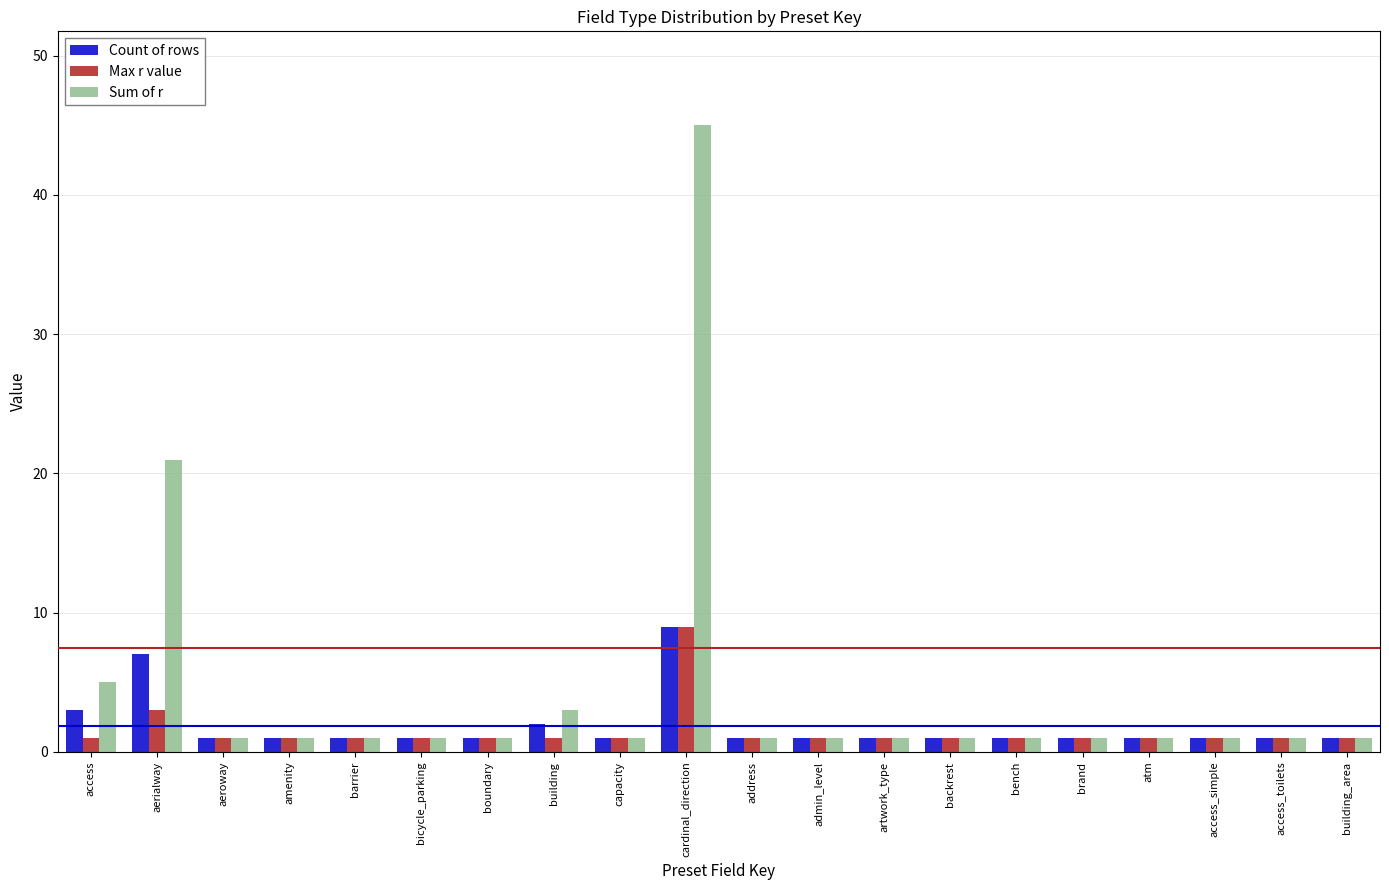

What is the maximum value for Sum of r?

45